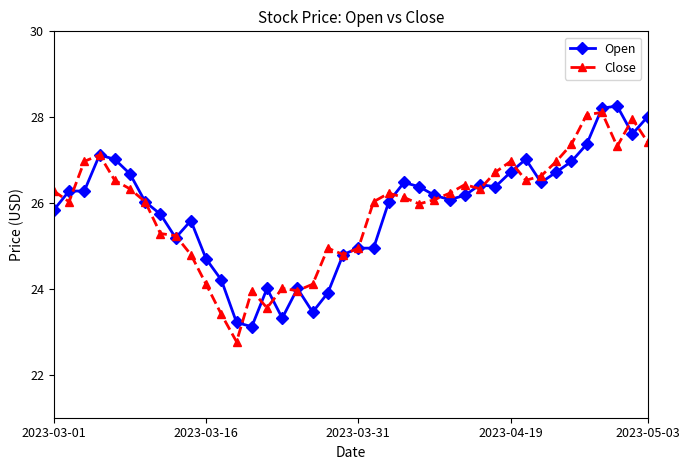

What is the value of the Open point at the 35th from the left?

27.0